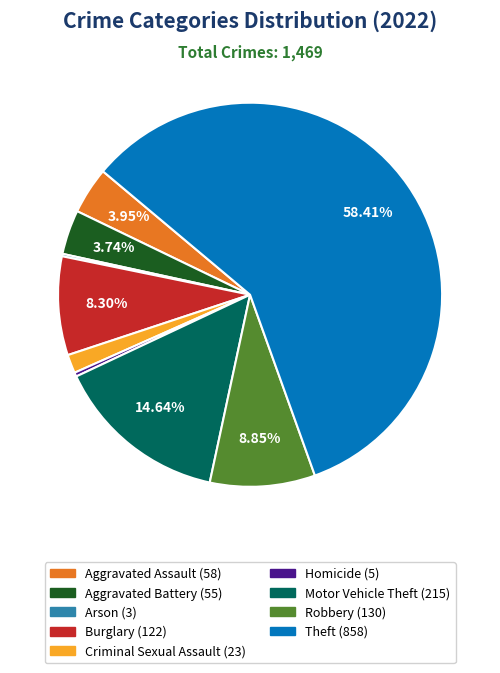

What percentage is the Burglary slice, to the nearest percent?

8%